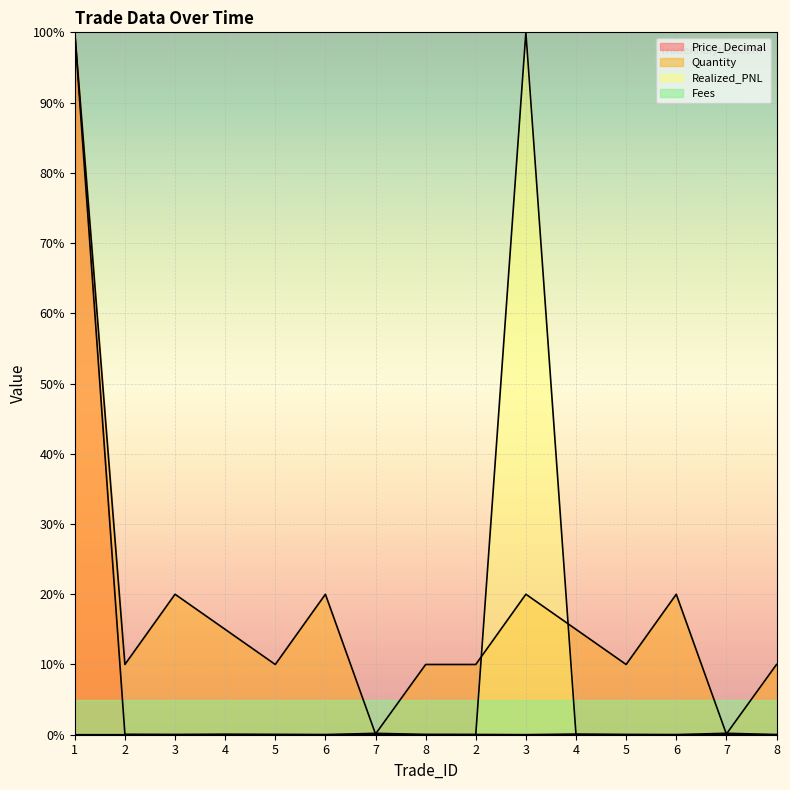

What is the highest value of the Realized_PNL series?

100.0